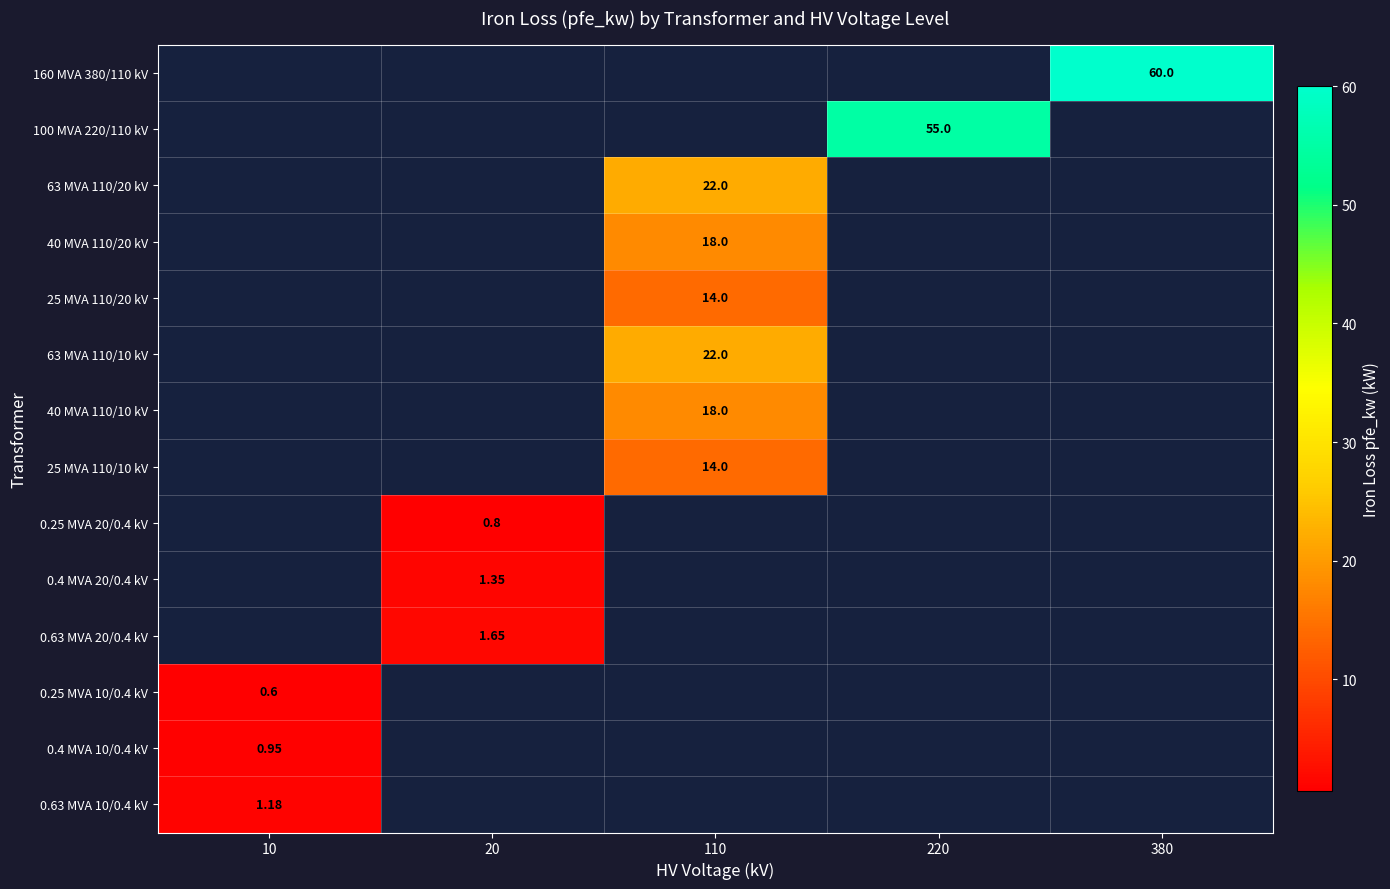

Count the number of data series in this chart.

14